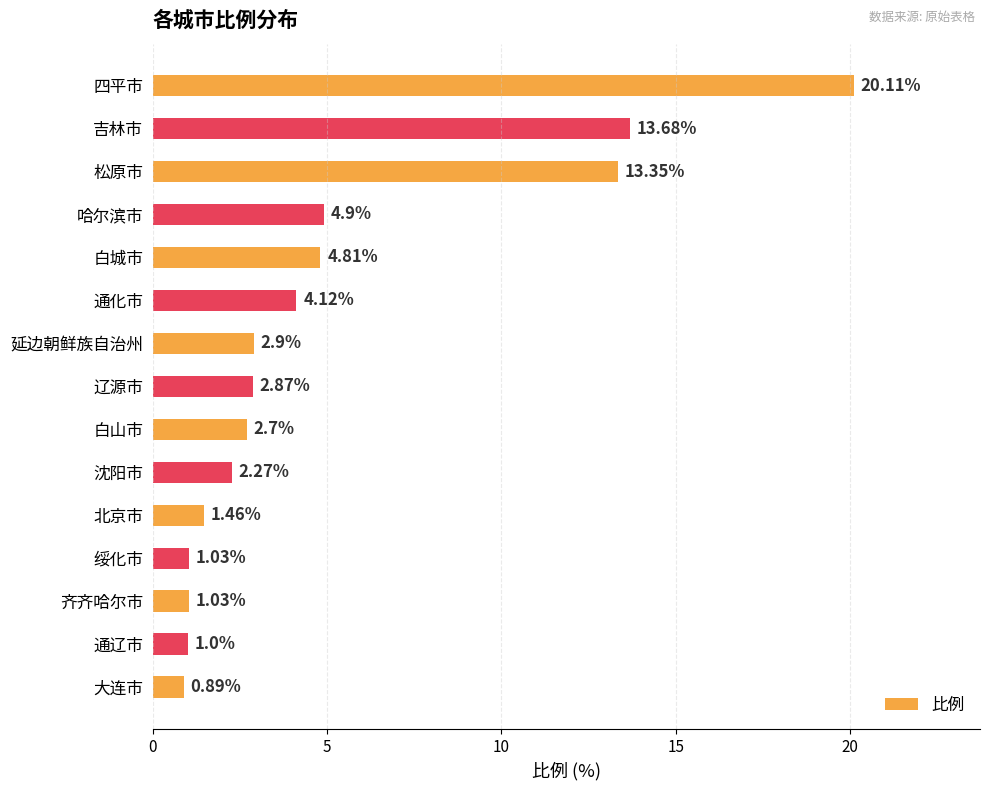

What is the label of the 14th bar from the bottom?

吉林市